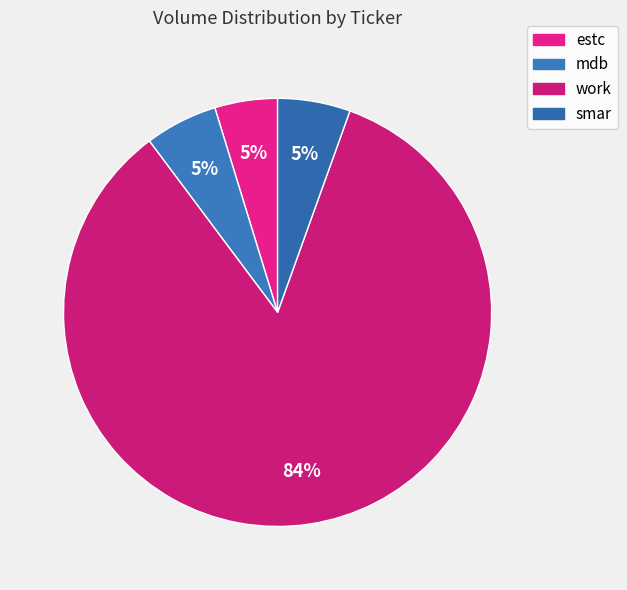

To the nearest percent, what is the difference between the largest and smallest slice percentages?

80%